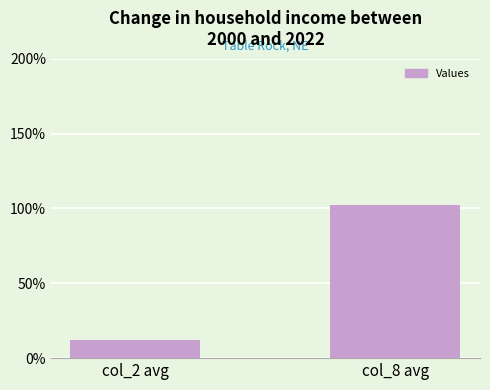

What is the difference between the maximum and minimum values?

89.6